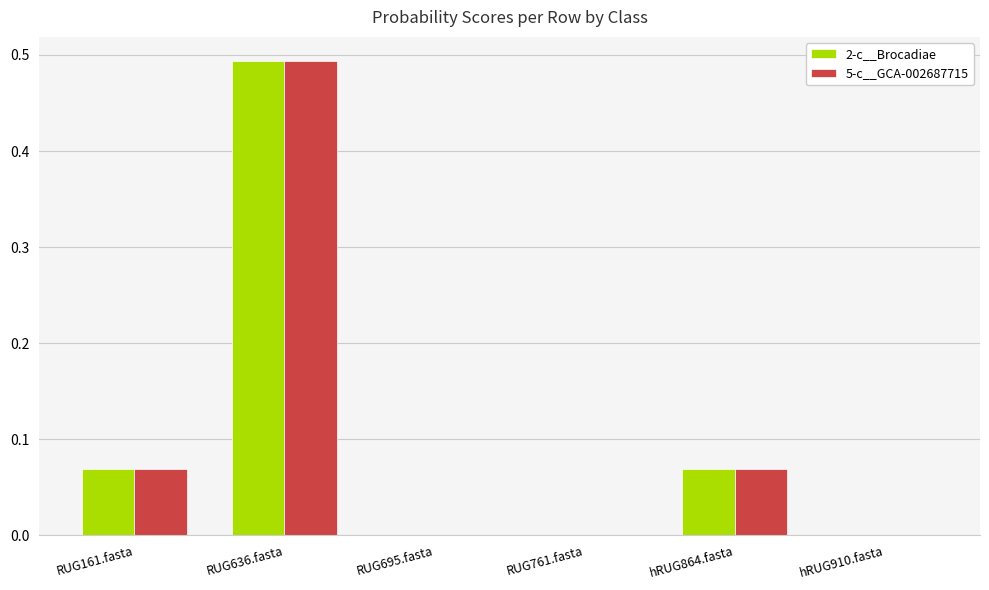

Which category has the highest value in the 2-c__Brocadiae series?

RUG636.fasta